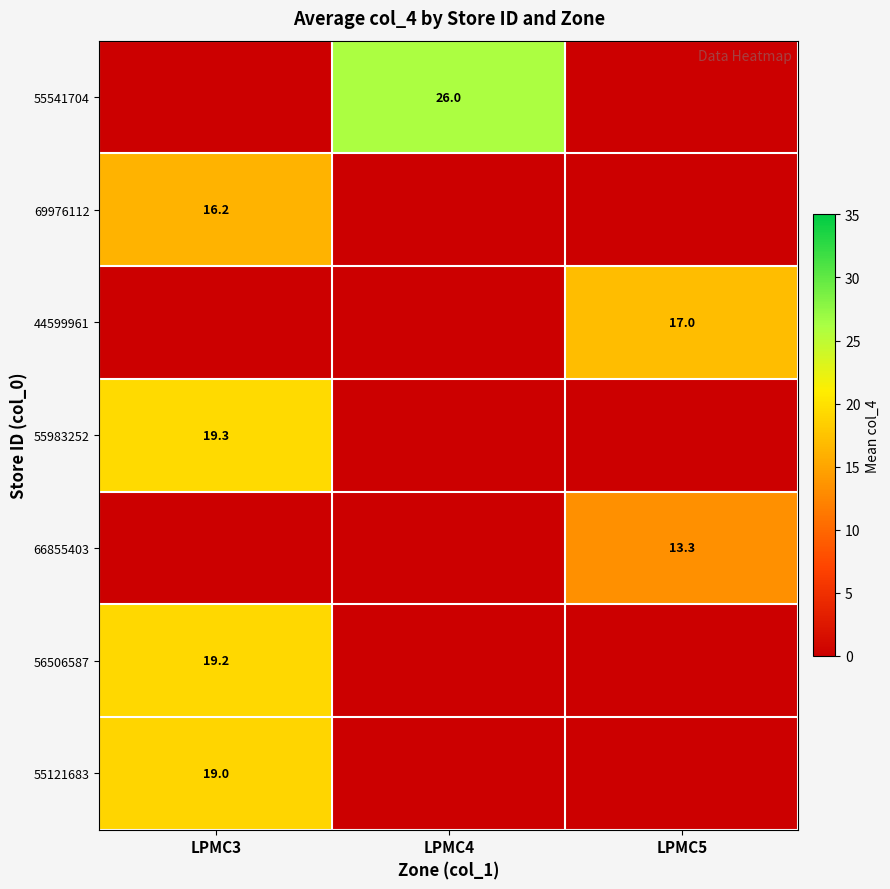

Is it true that 56506587 equals 12.8 at LPMC3?

False